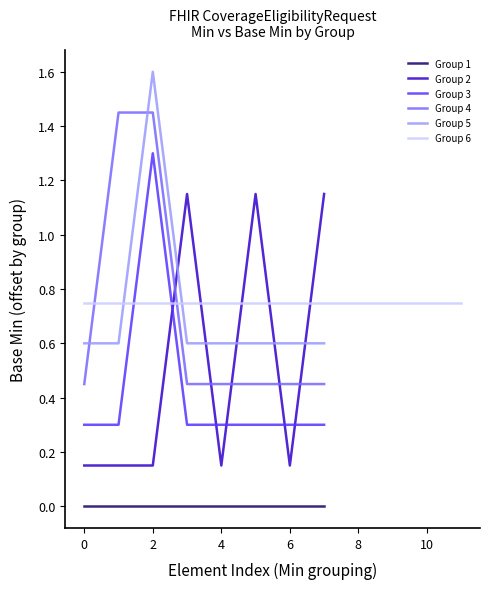

True or false: Group 3 and Group 1 intersect in this chart.

False